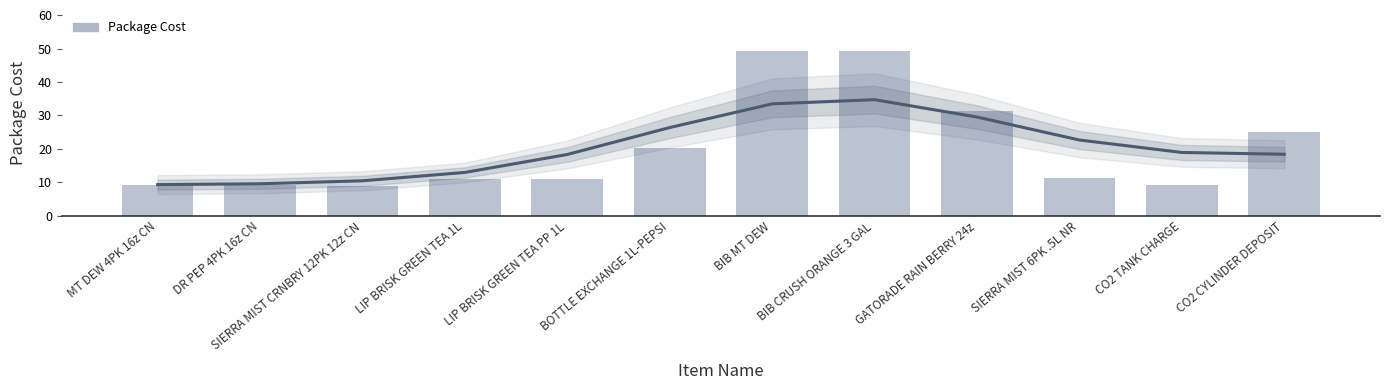

Rank the categories by value from lowest to highest.

SIERRA MIST CRNBRY 12PK 12z CN, CO2 TANK CHARGE, MT DEW 4PK 16z CN, DR PEP 4PK 16z CN, LIP BRISK GREEN TEA 1L, LIP BRISK GREEN TEA PP 1L, SIERRA MIST 6PK .5L NR, BOTTLE EXCHANGE 1L-PEPSI, CO2 CYLINDER DEPOSIT, GATORADE RAIN BERRY 24z, BIB MT DEW, BIB CRUSH ORANGE 3 GAL